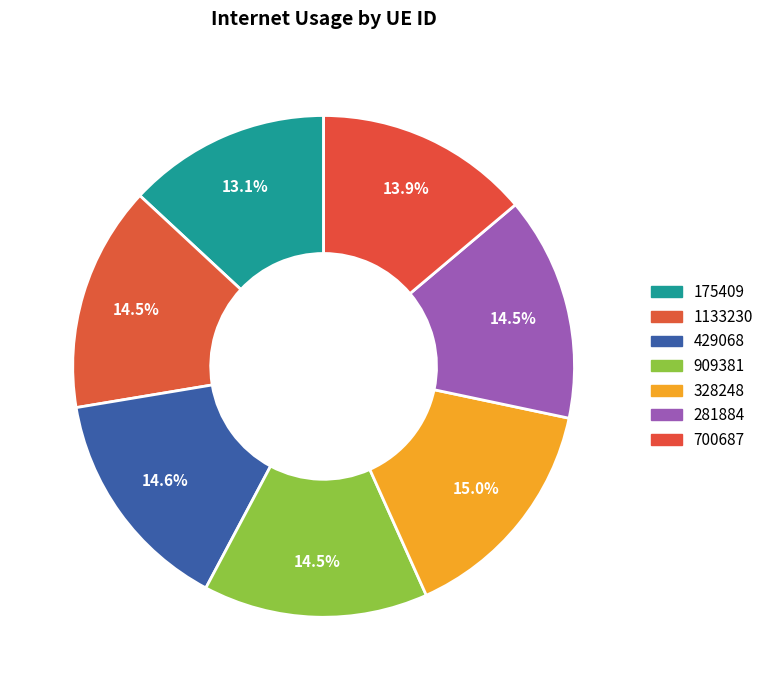

Is it true that 700687 is 4% of the pie?

False